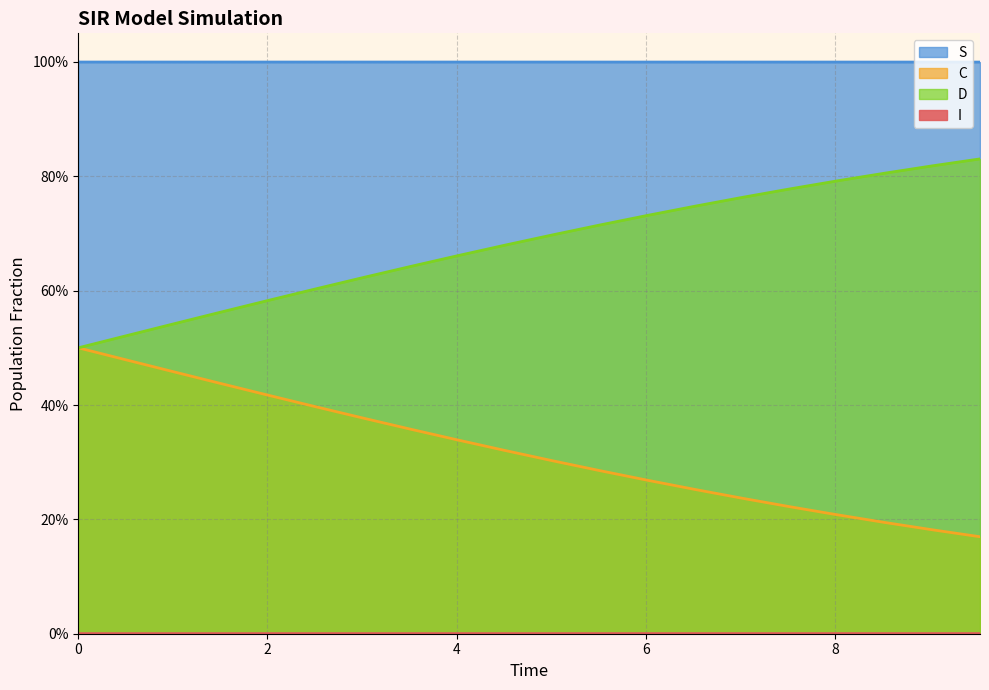

What is the sum of all S values?

20.0